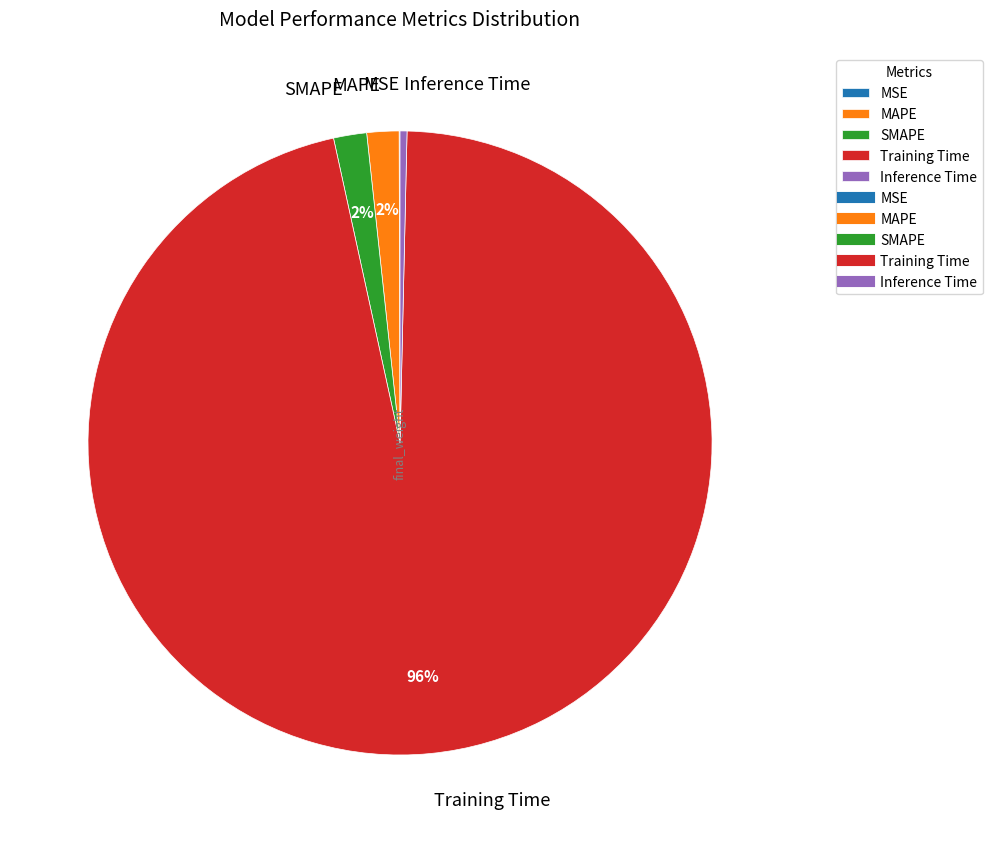

Which category accounts for the majority?

Training Time